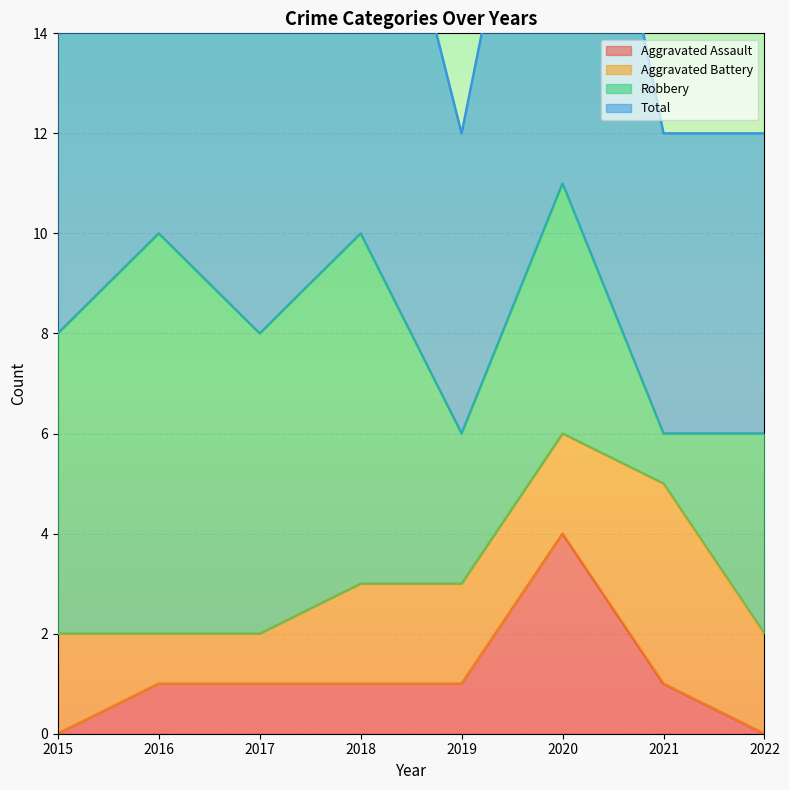

How many interior local peaks does the Aggravated Assault series have?

1